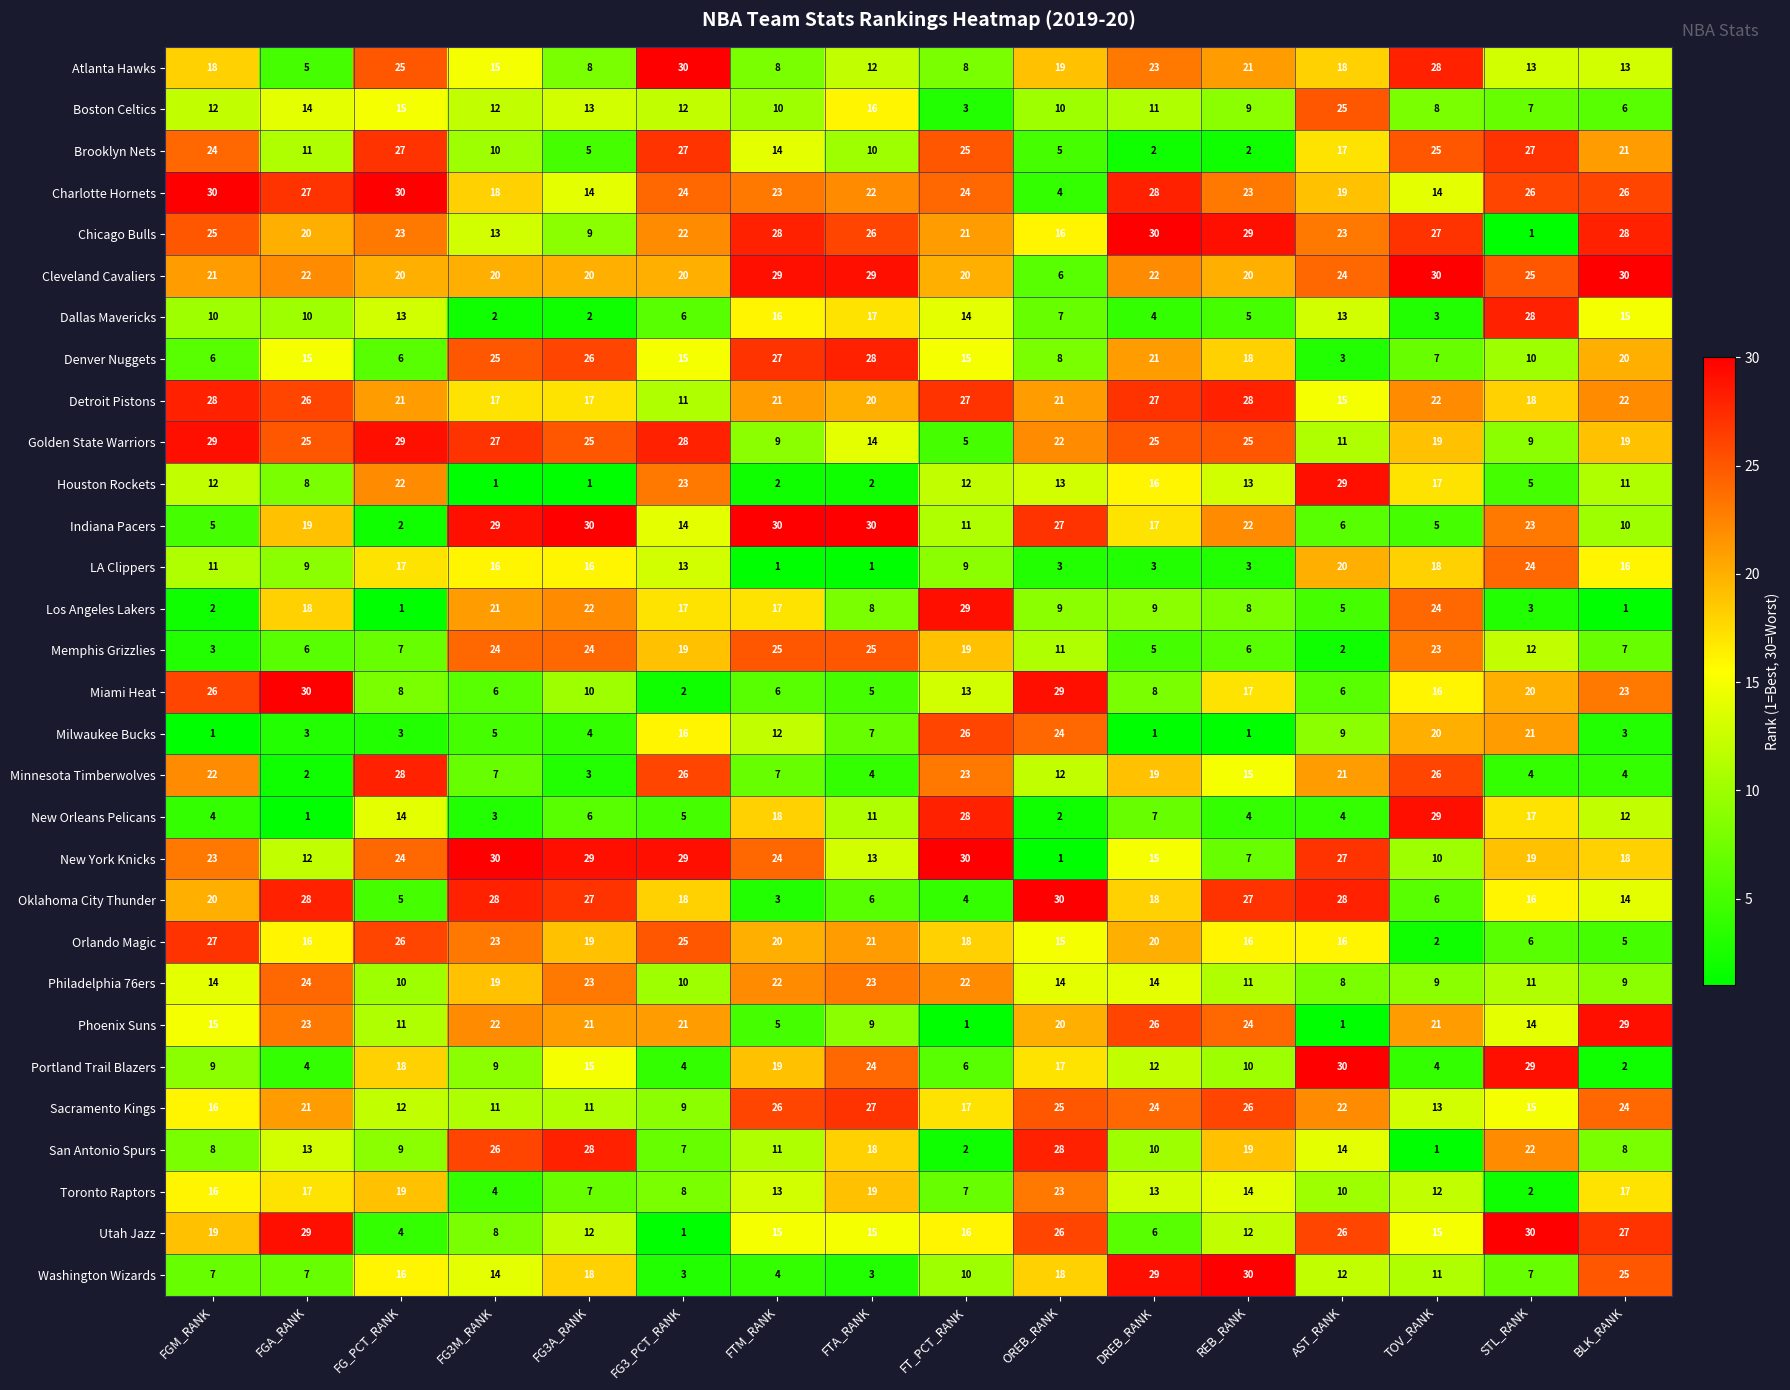

Which category has the highest value in the Milwaukee Bucks series?

FT_PCT_RANK